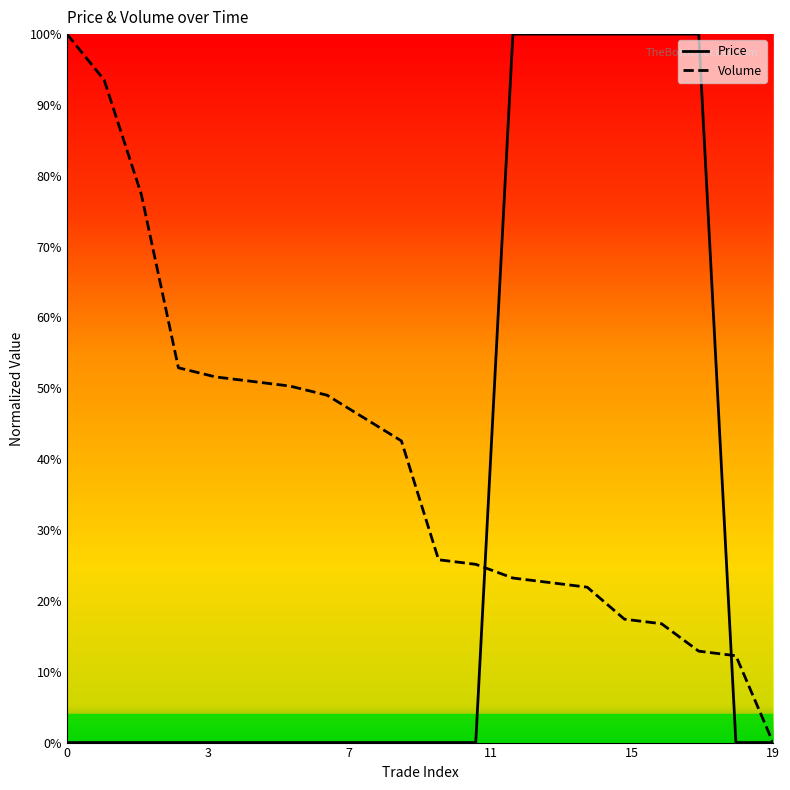

Where do Volume and Price first cross each other?

11 and 12